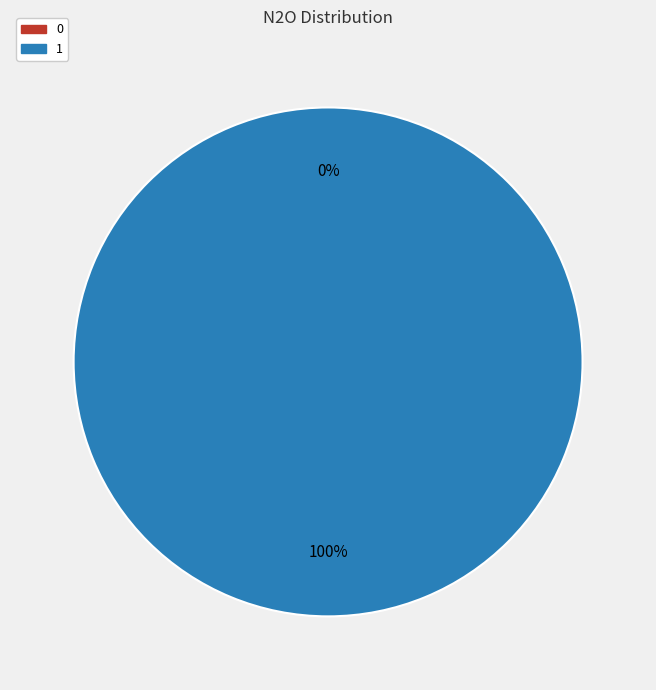

How much of the chart is everything except 0?

100.0%